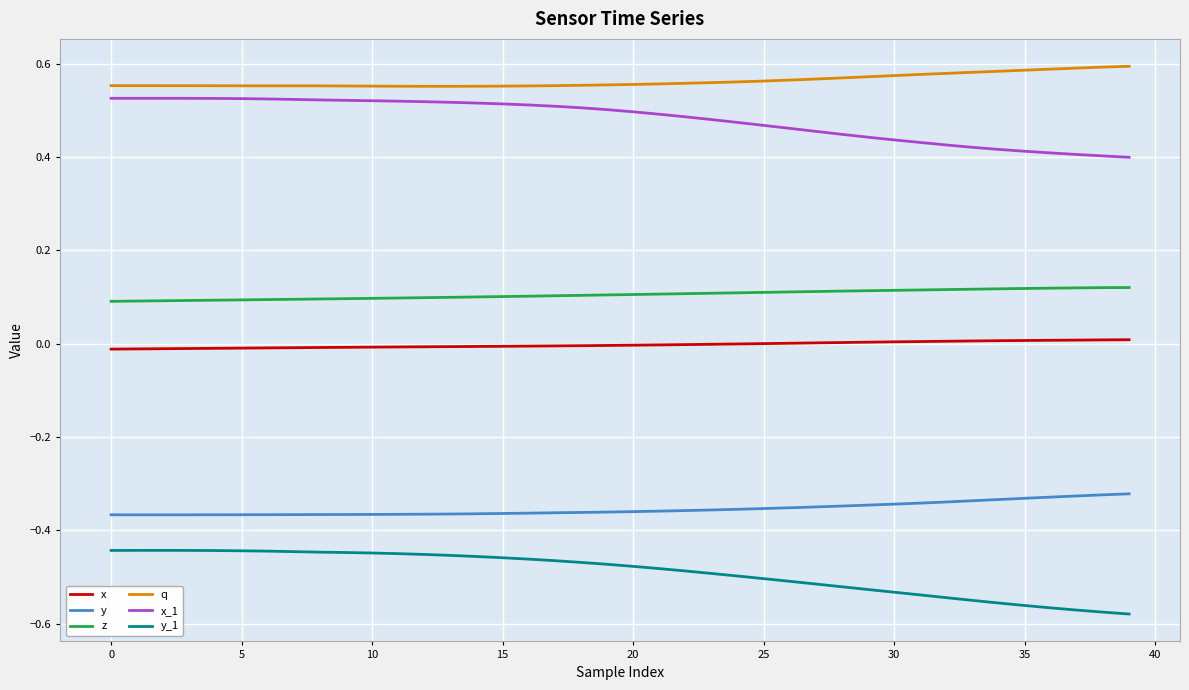

Rank the series by their maximum value, from highest to lowest.

q, x_1, z, x, y, y_1